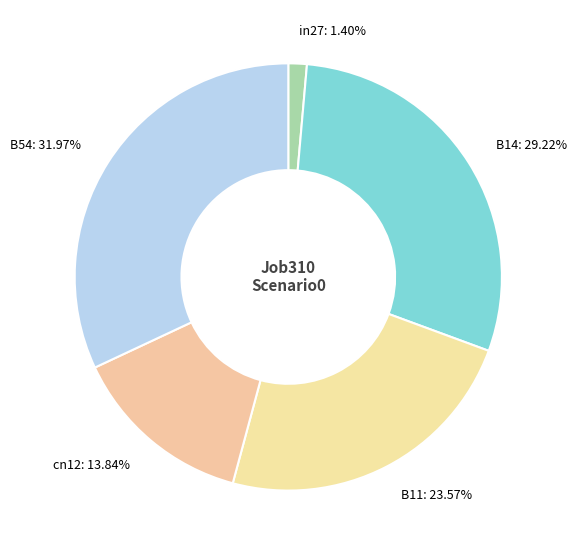

Combined, do in27 and B11 account for over 50%?

No